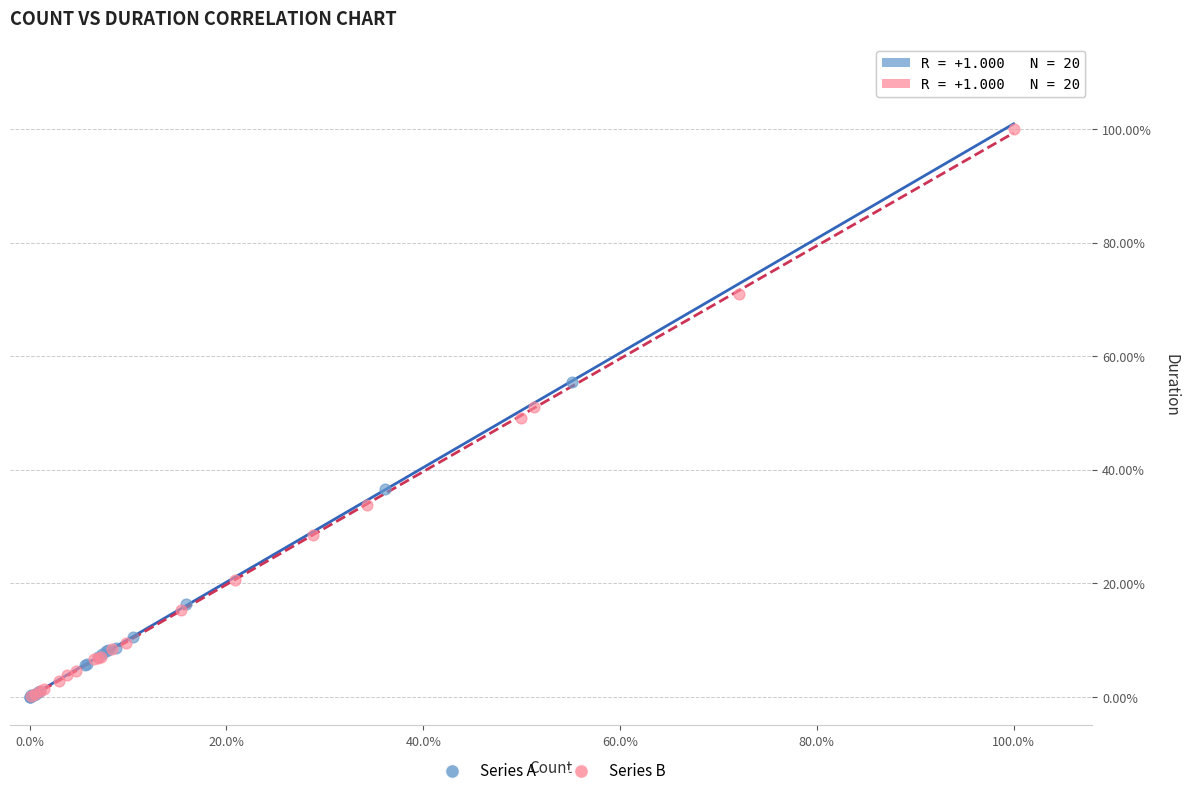

Which series reaches the maximum Y coordinate?

Series B